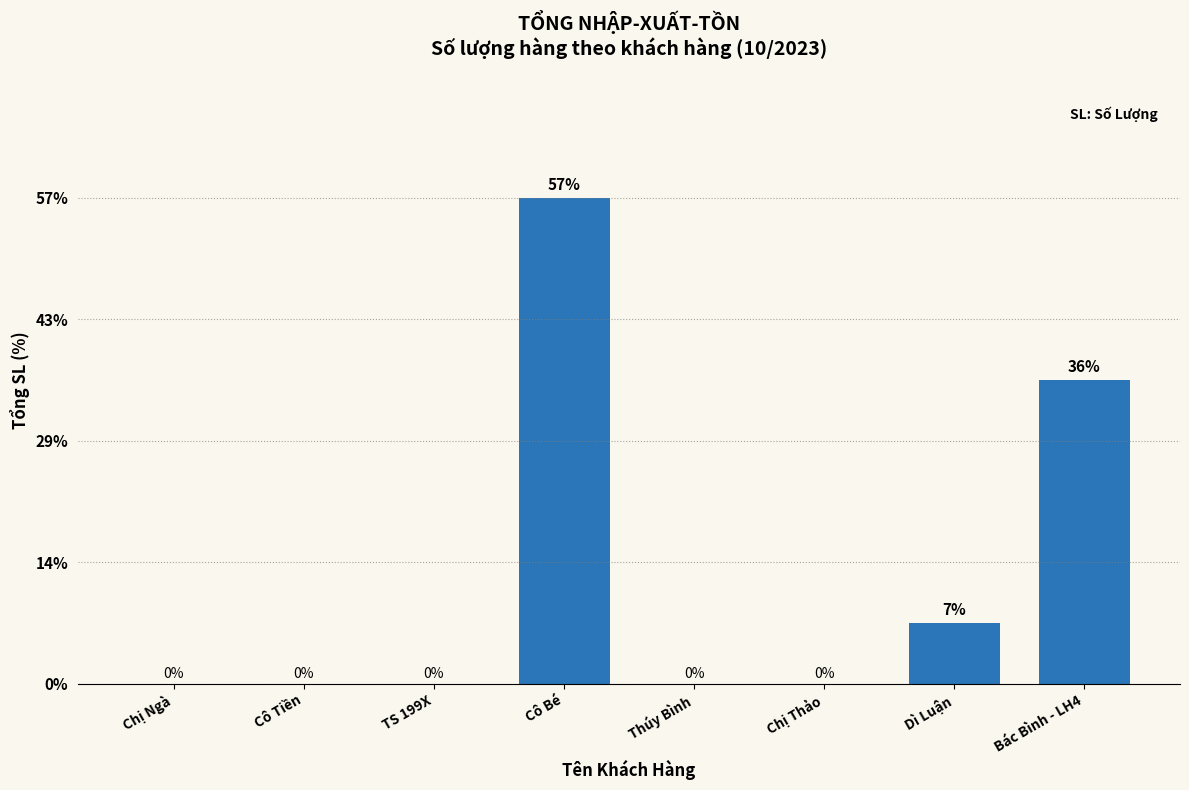

What is the sum of all values?

100.0